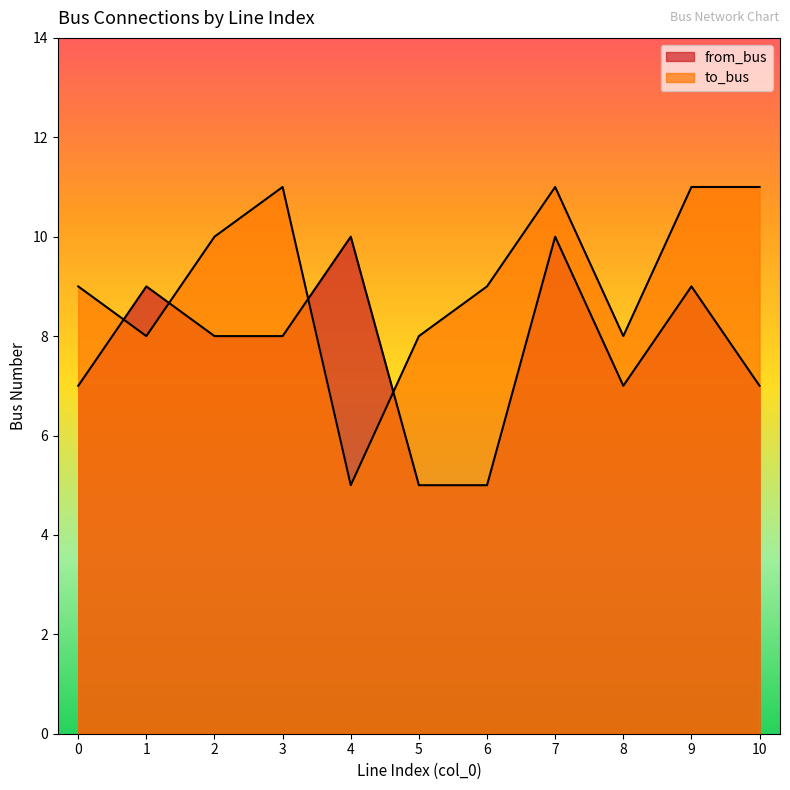

What is the value of the from_bus point at the 2nd from the left?

9